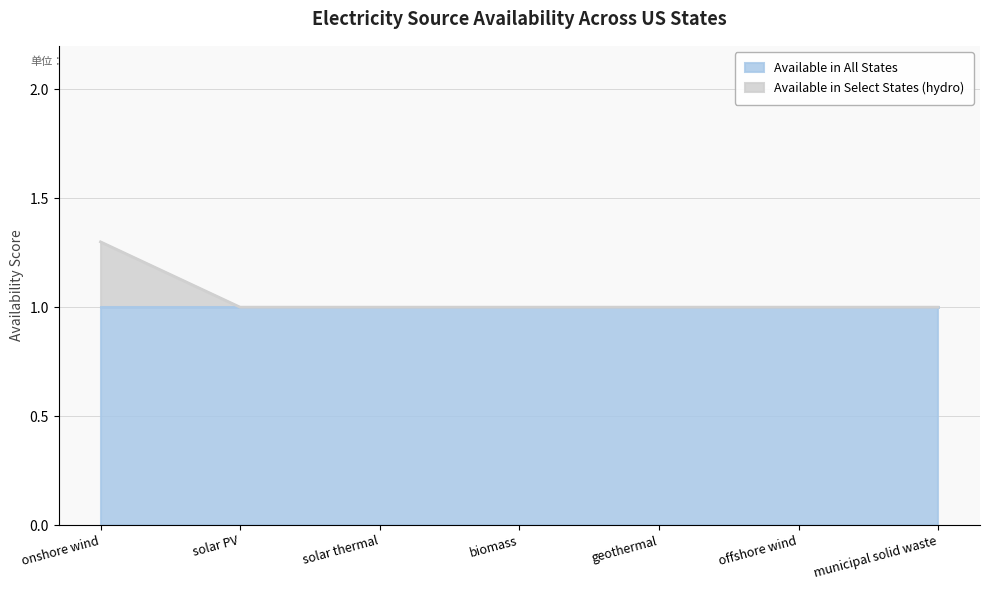

The value at geothermal is 1.0. True or false?

True